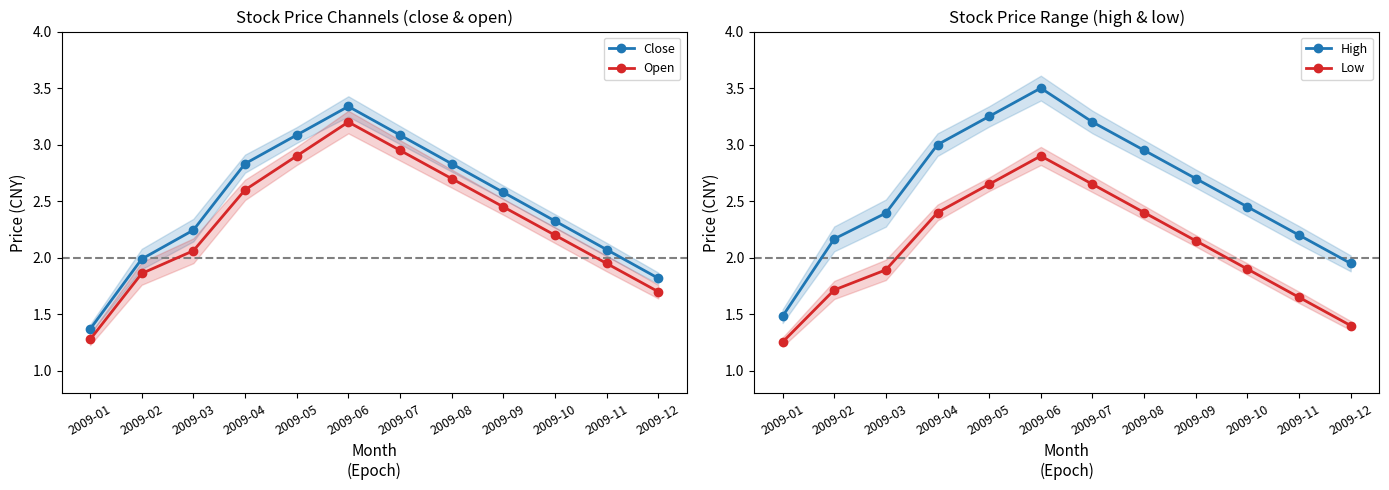

Reading left to right, transcribe all the data shown in this chart.

Close: 2009-01=1.4	2009-02=2.0	2009-03=2.2	2009-04=2.8	2009-05=3.1	2009-06=3.3	2009-07=3.1	2009-08=2.8	2009-09=2.6	2009-10=2.3	2009-11=2.1	2009-12=1.8
Open: 2009-01=1.3	2009-02=1.9	2009-03=2.1	2009-04=2.6	2009-05=2.9	2009-06=3.2	2009-07=3.0	2009-08=2.7	2009-09=2.5	2009-10=2.2	2009-11=1.9	2009-12=1.7
High: 2009-01=1.5	2009-02=2.2	2009-03=2.4	2009-04=3.0	2009-05=3.2	2009-06=3.5	2009-07=3.2	2009-08=3.0	2009-09=2.7	2009-10=2.5	2009-11=2.2	2009-12=1.9
Low: 2009-01=1.3	2009-02=1.7	2009-03=1.9	2009-04=2.4	2009-05=2.6	2009-06=2.9	2009-07=2.6	2009-08=2.4	2009-09=2.1	2009-10=1.9	2009-11=1.6	2009-12=1.4